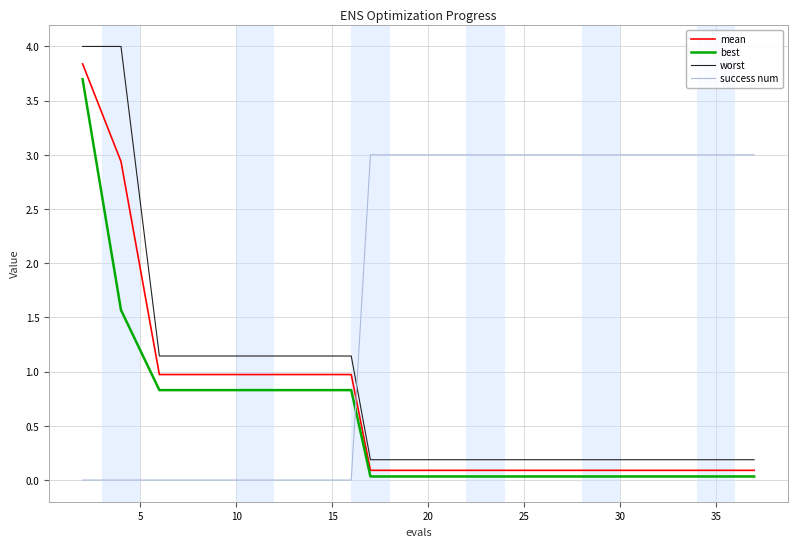

How many intersections are there between worst and success num?

1